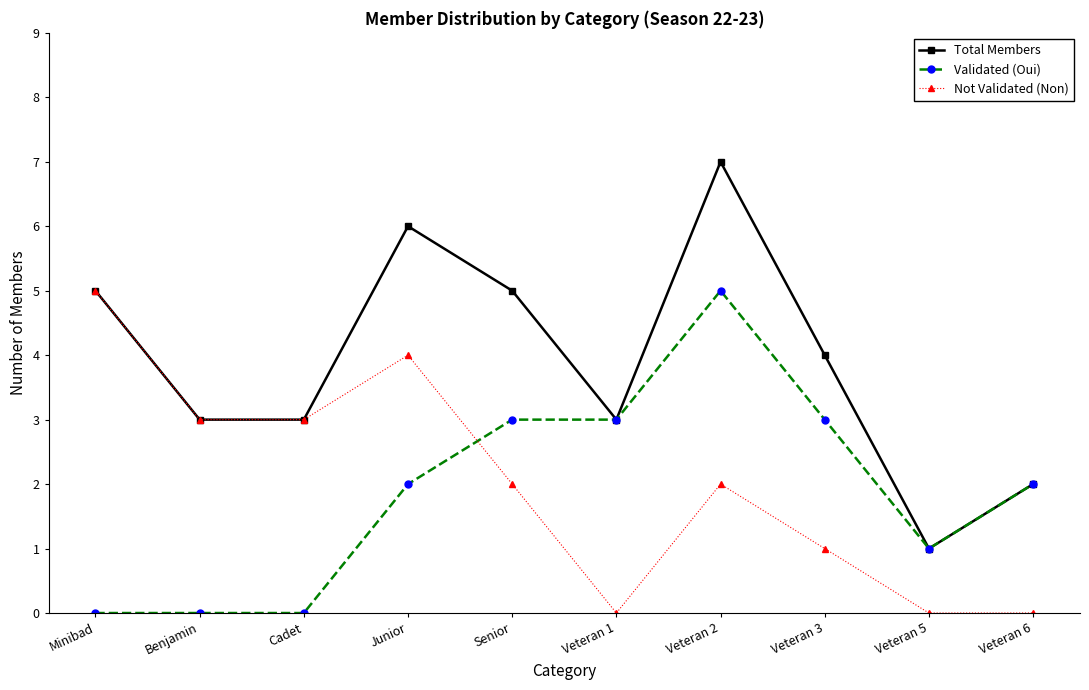

Where is the first local maximum for Not Validated (Non)?

Junior